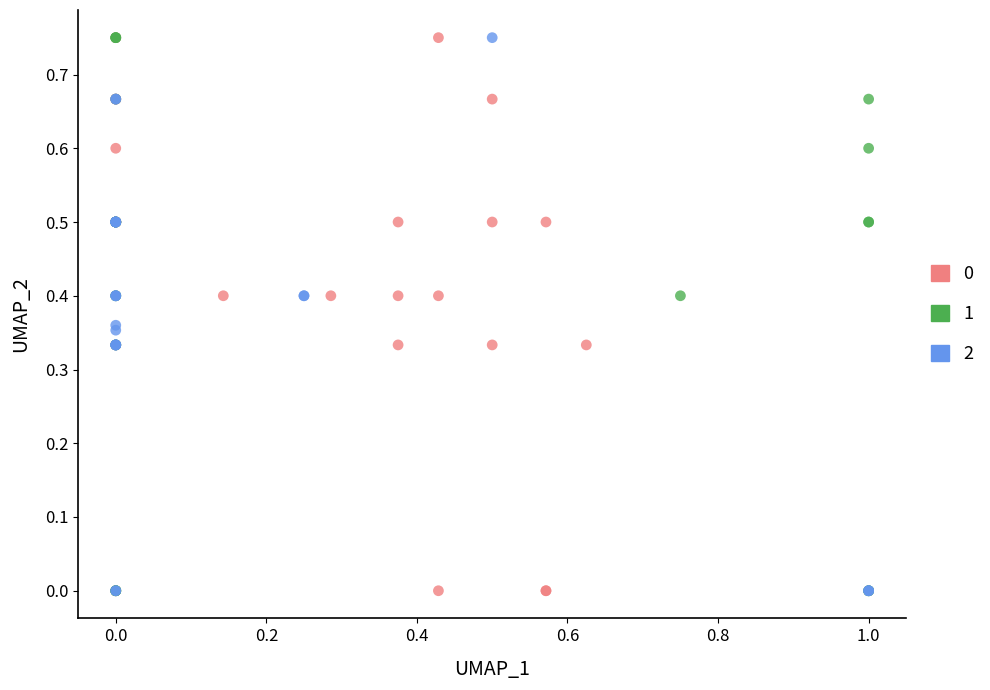

What are all the series names shown in the legend?

0, 1, 2